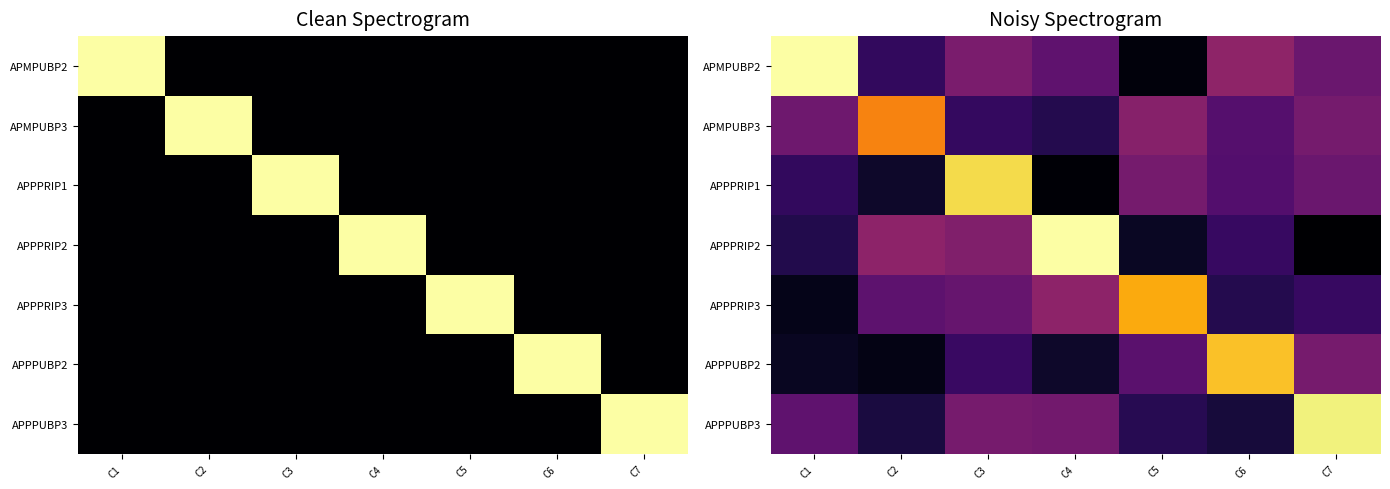

What is the difference between the highest and lowest values at C5?

1.1